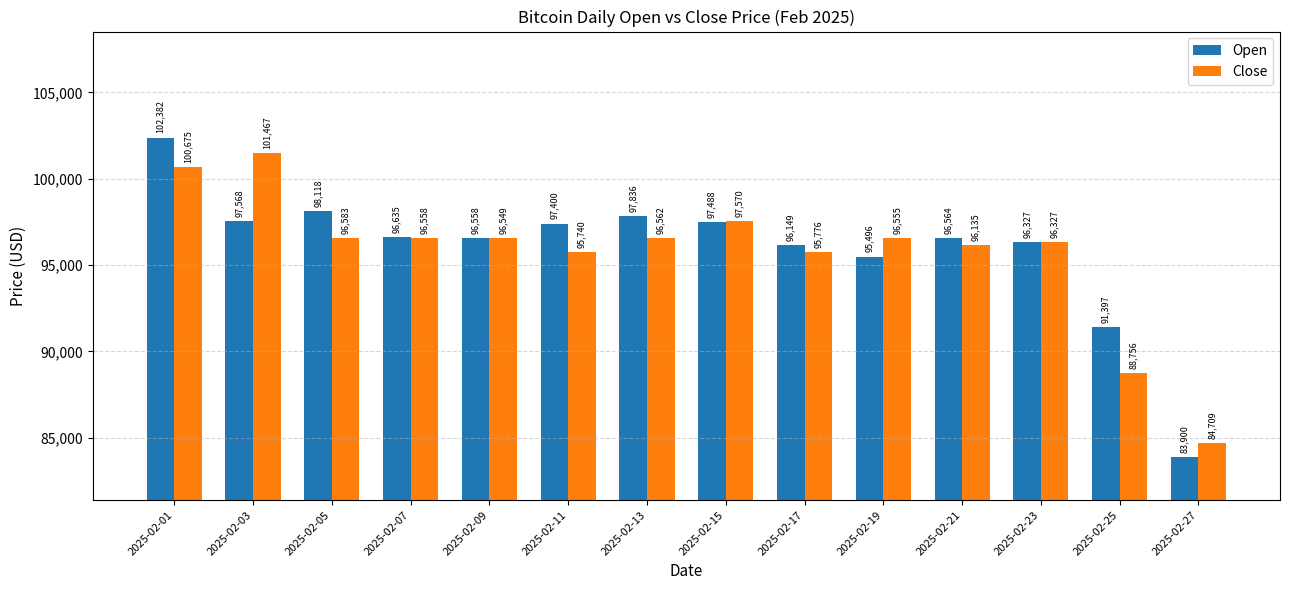

What is the difference between the Close values at 2025-02-03 and 2025-02-09?

4918